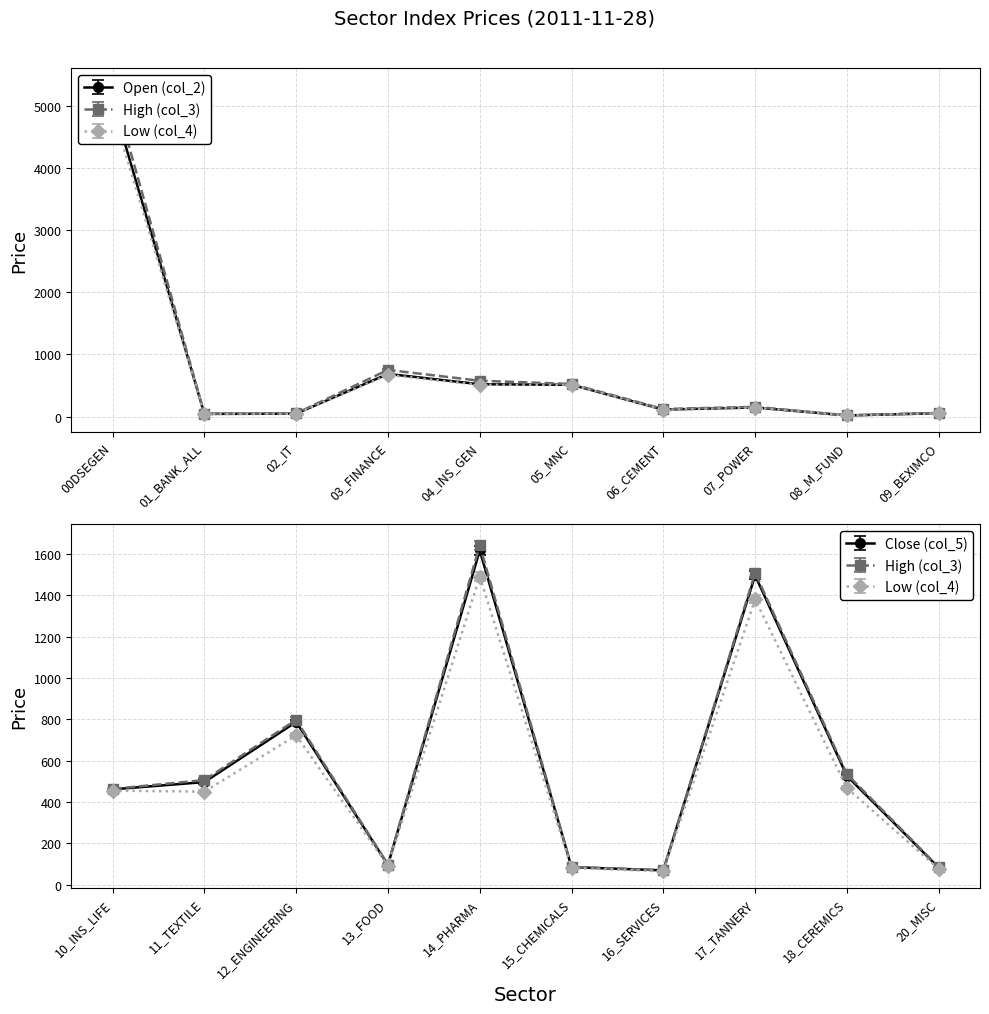

Which series has the largest total across all categories?

High (col_3)